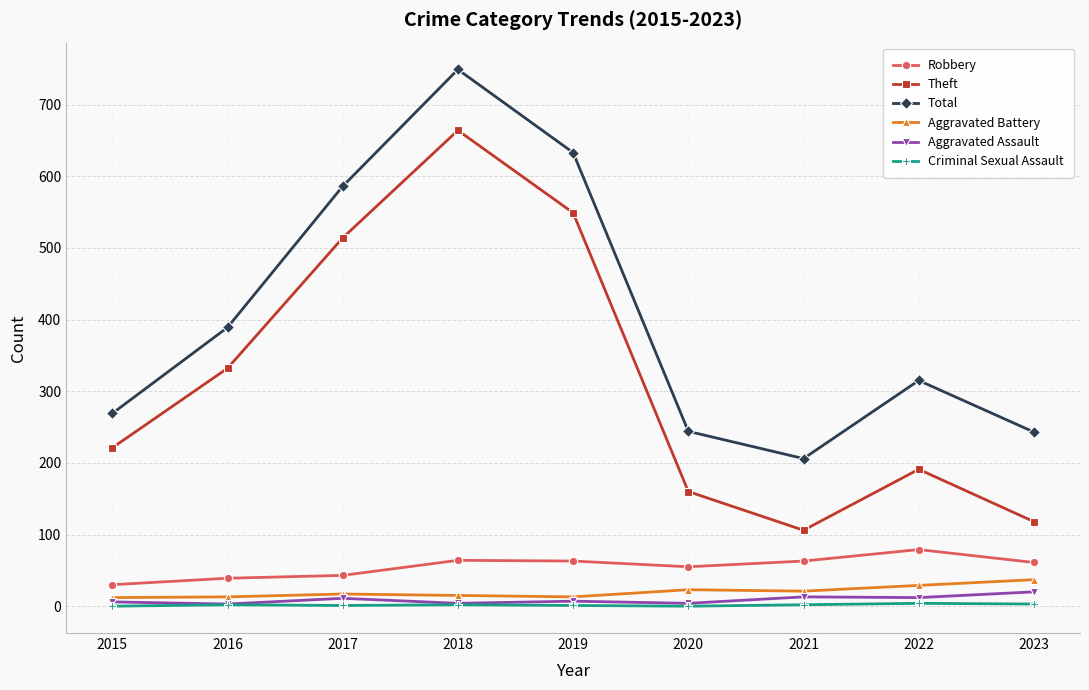

True or false: Aggravated Battery and Criminal Sexual Assault cross at least once.

False